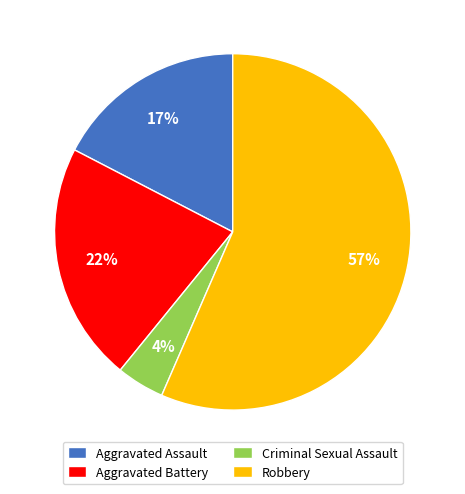

To the nearest percent, what percentage of the pie is Aggravated Battery?

22%